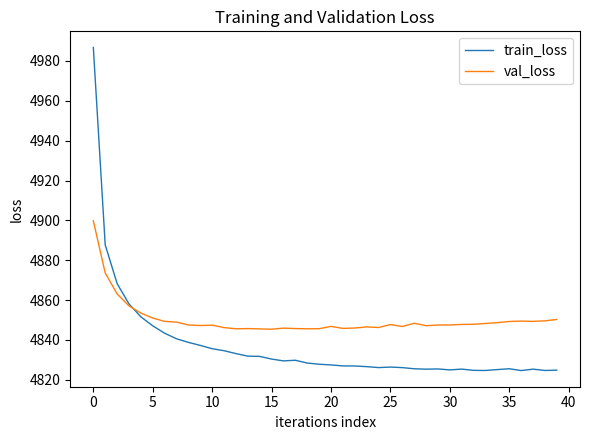

Which series has the largest total across all categories?

val_loss